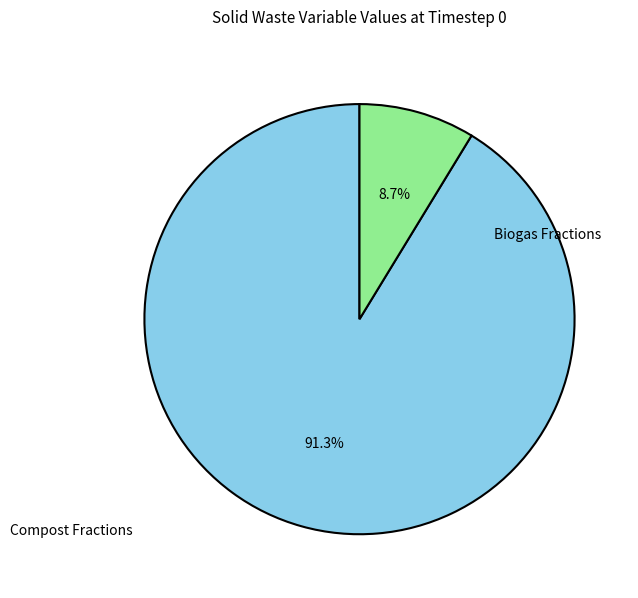

Is there a majority slice in this chart?

Yes